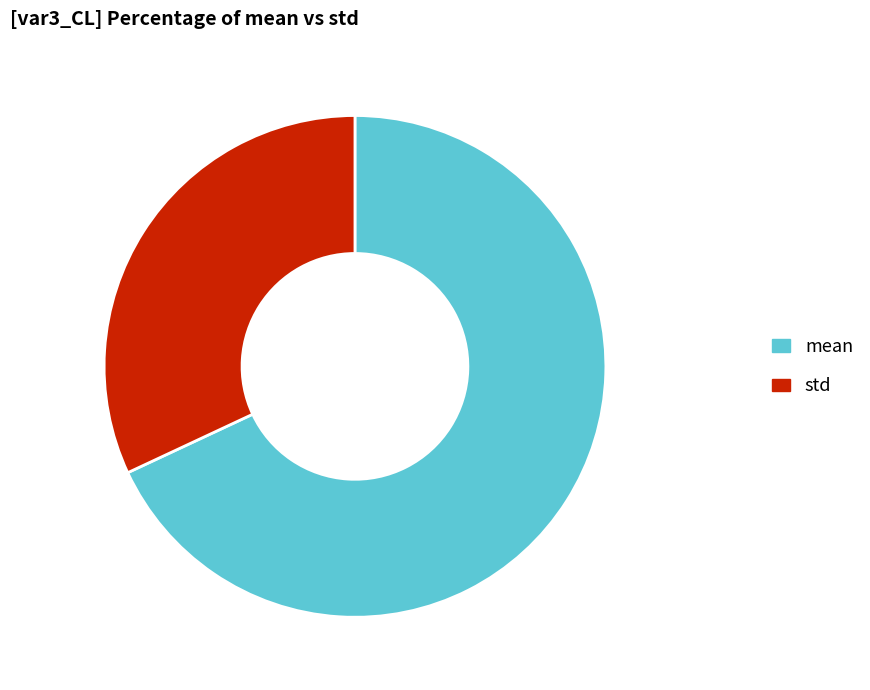

Is it true that std is 43% of the pie?

False